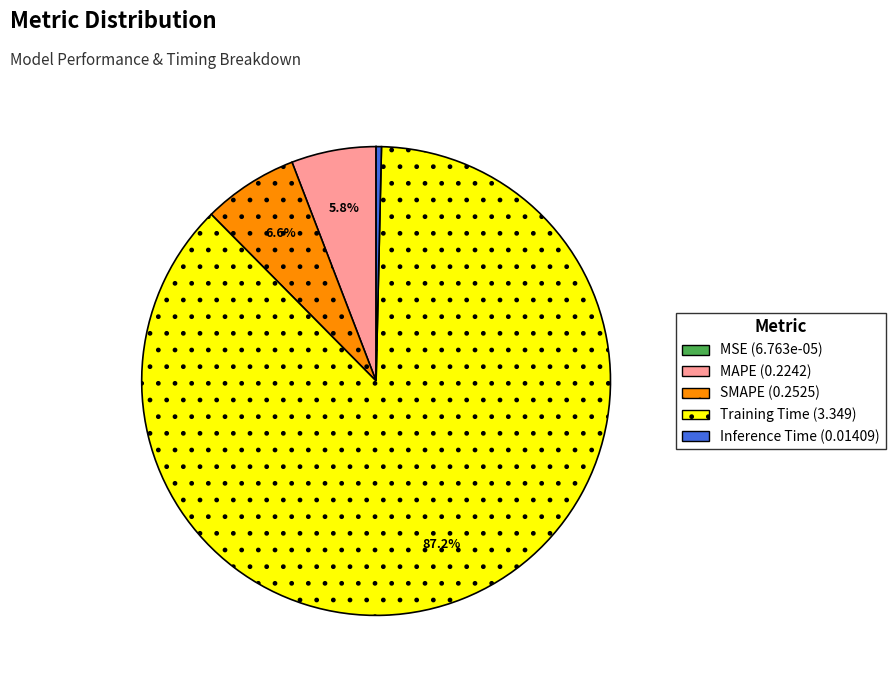

To the nearest percent, what portion does MAPE represent?

6%